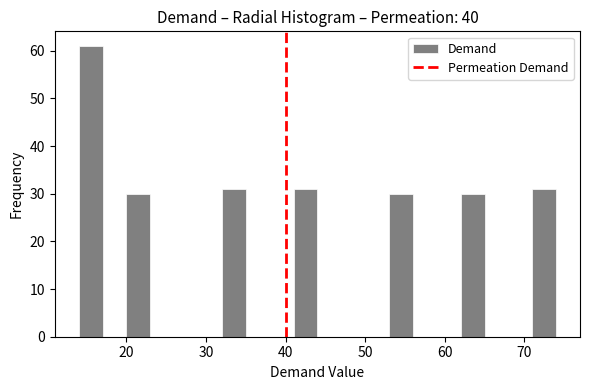

Read against the x-axis, roughly where is the centre of the tallest bar?

16